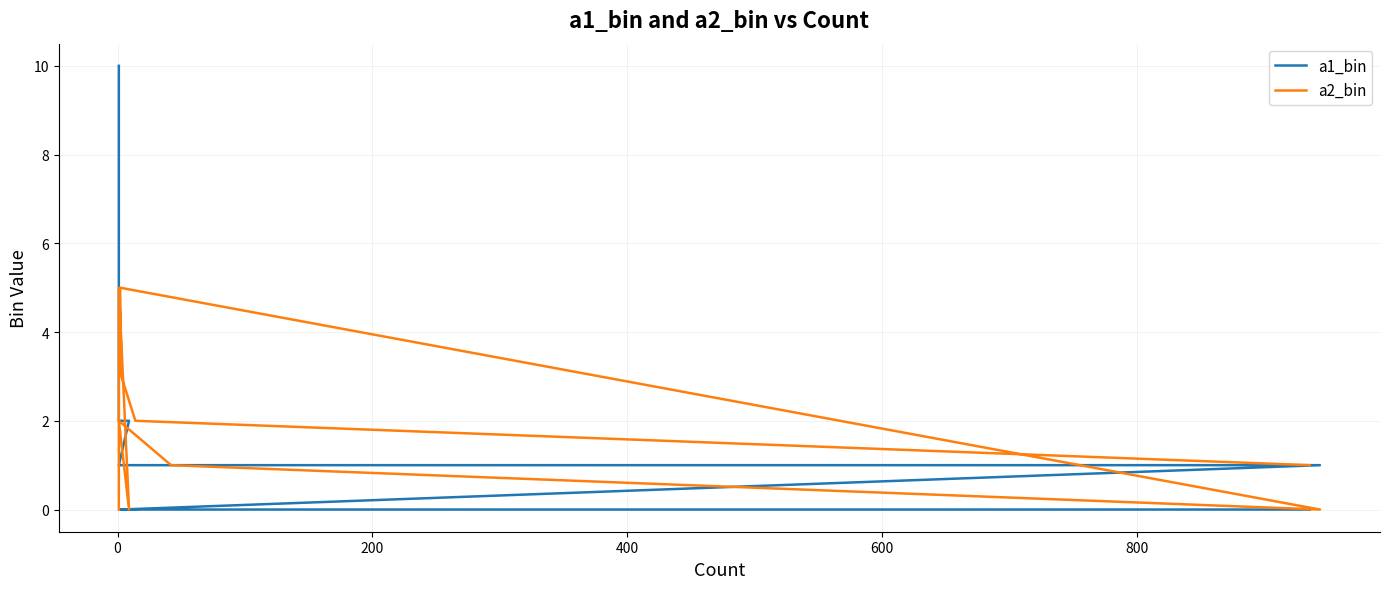

How many lines are shown in the chart?

2